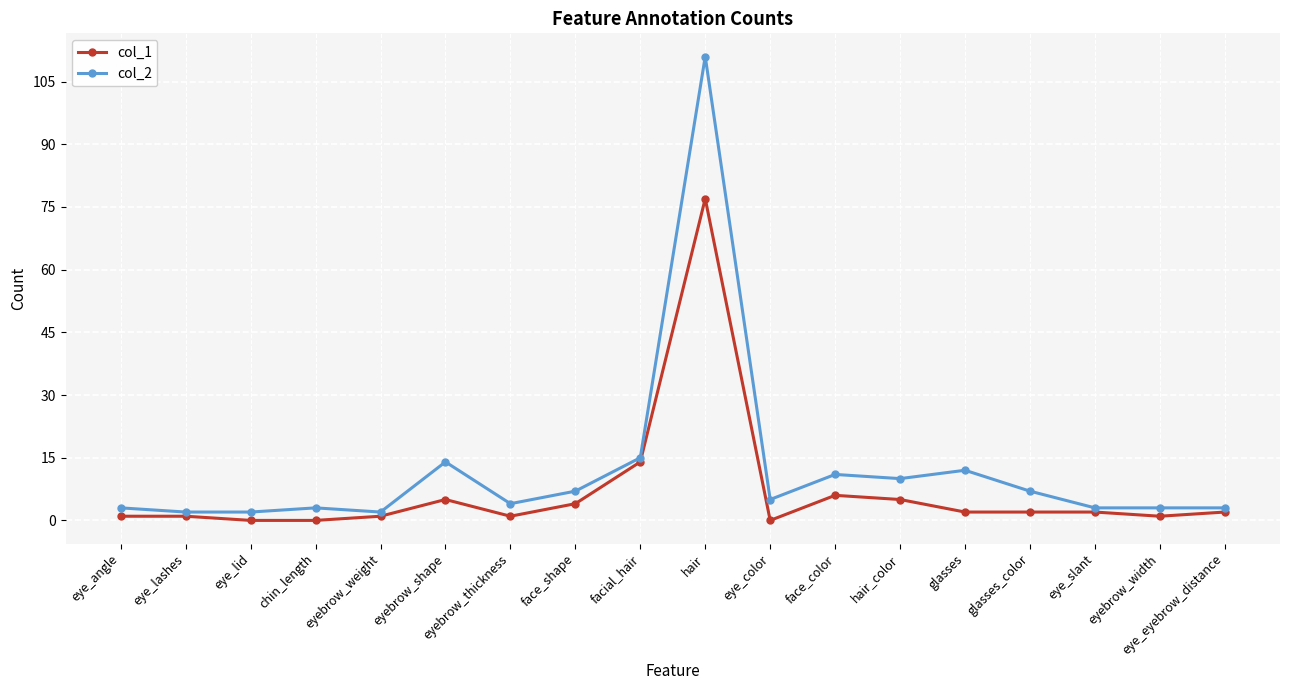

What is the spread (max minus min) of values at hair_color?

5